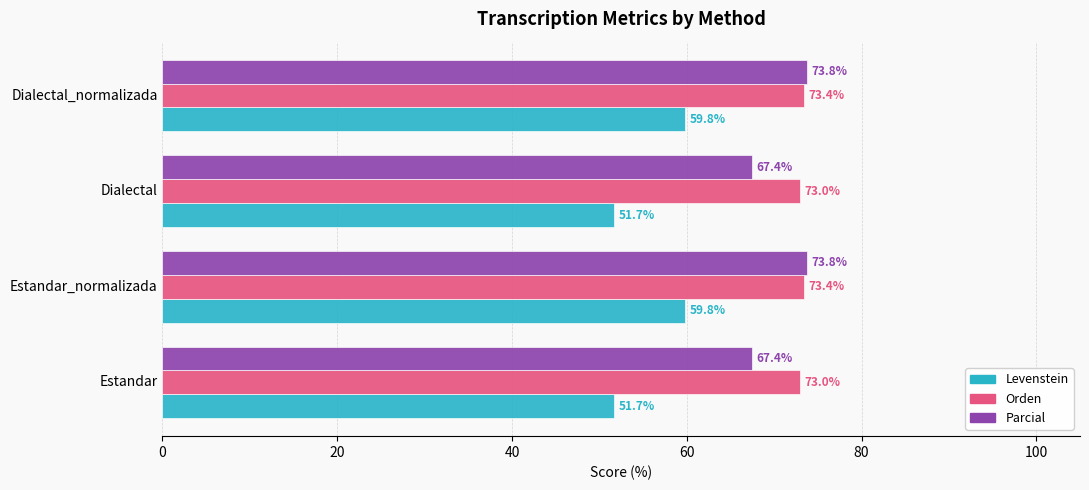

What is the difference between the maximum and second lowest values in the Levenstein series?

8.1